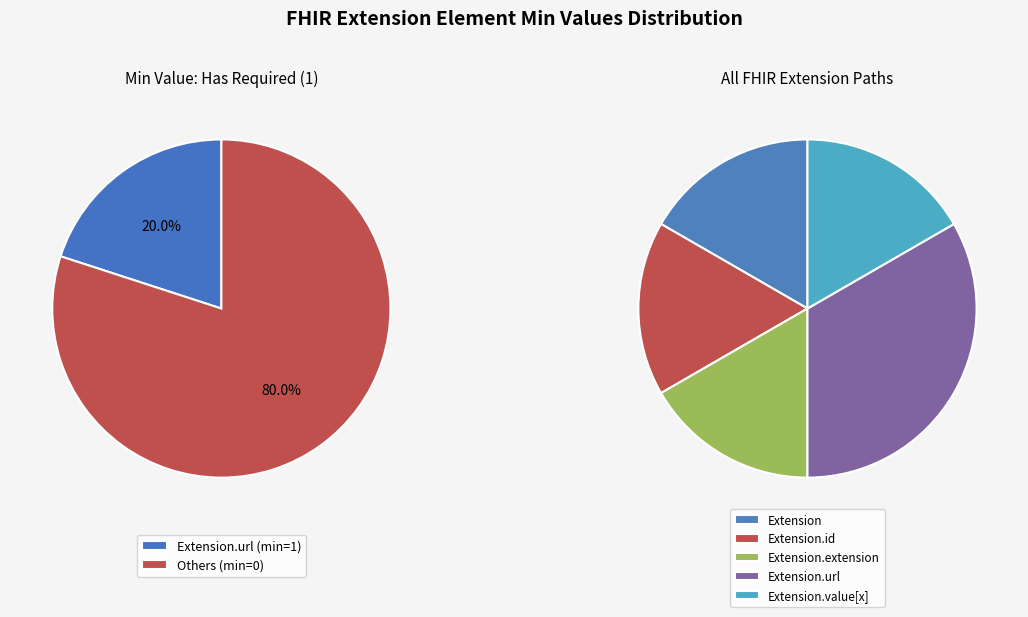

What is the smallest slice in the pie chart?

Extension.value[x]